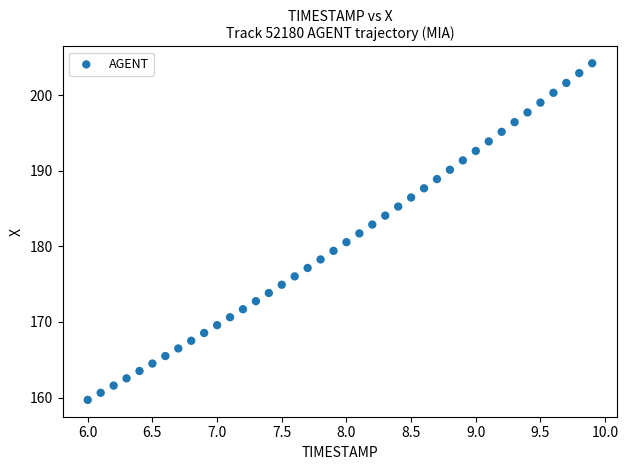

What is the range of Y values (max minus min)?

44.5